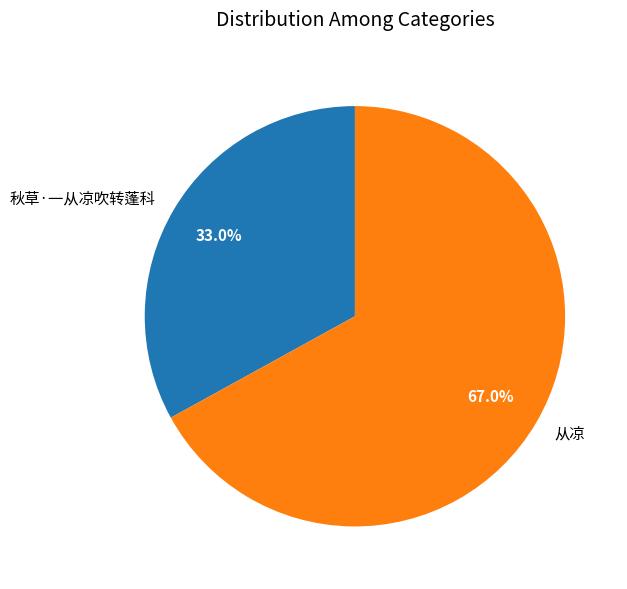

Is the sum of 秋草·一从凉吹转蓬科 and 从凉 greater than half?

Yes